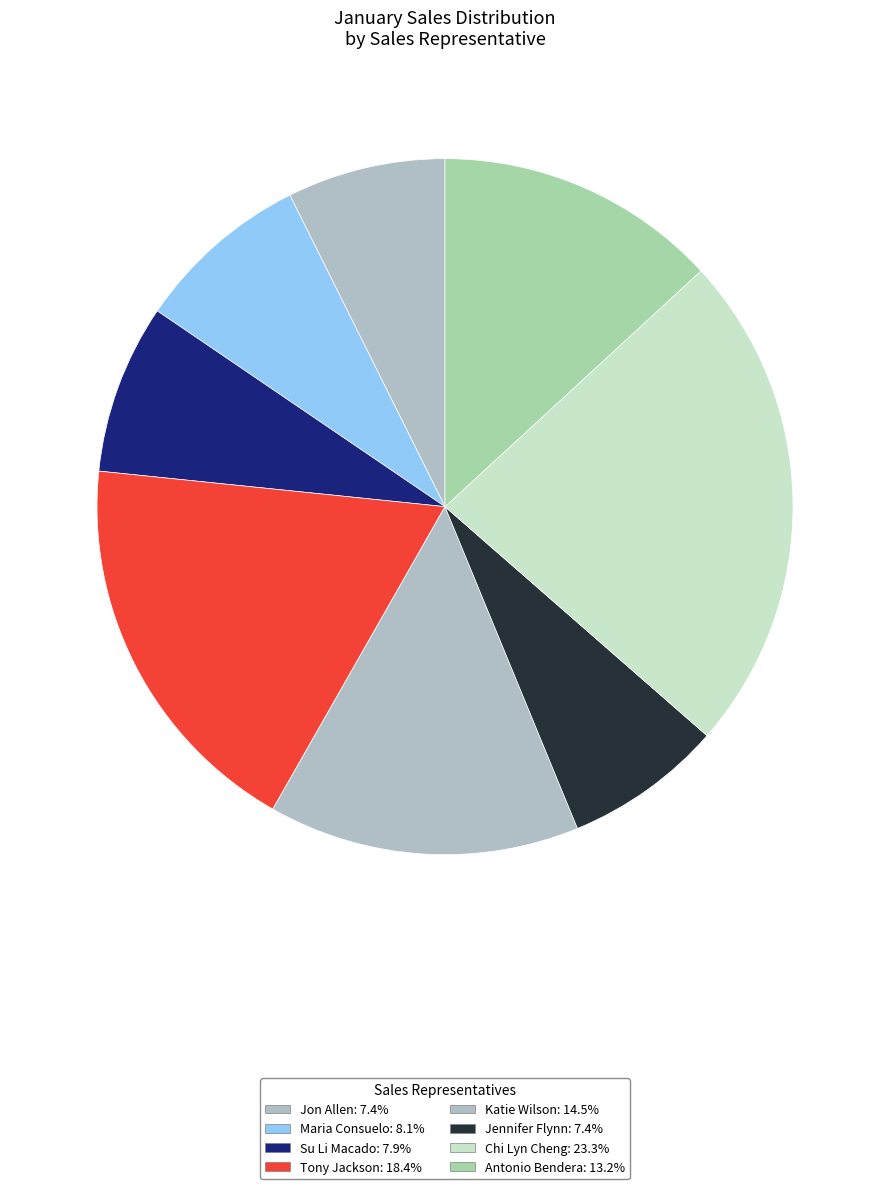

Count the number of slices in the pie.

8